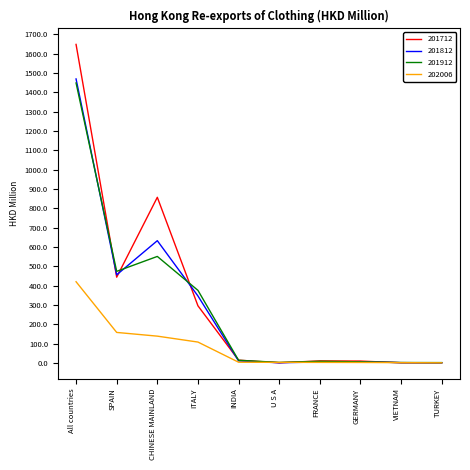

Which series has the largest range (max minus min)?

201712